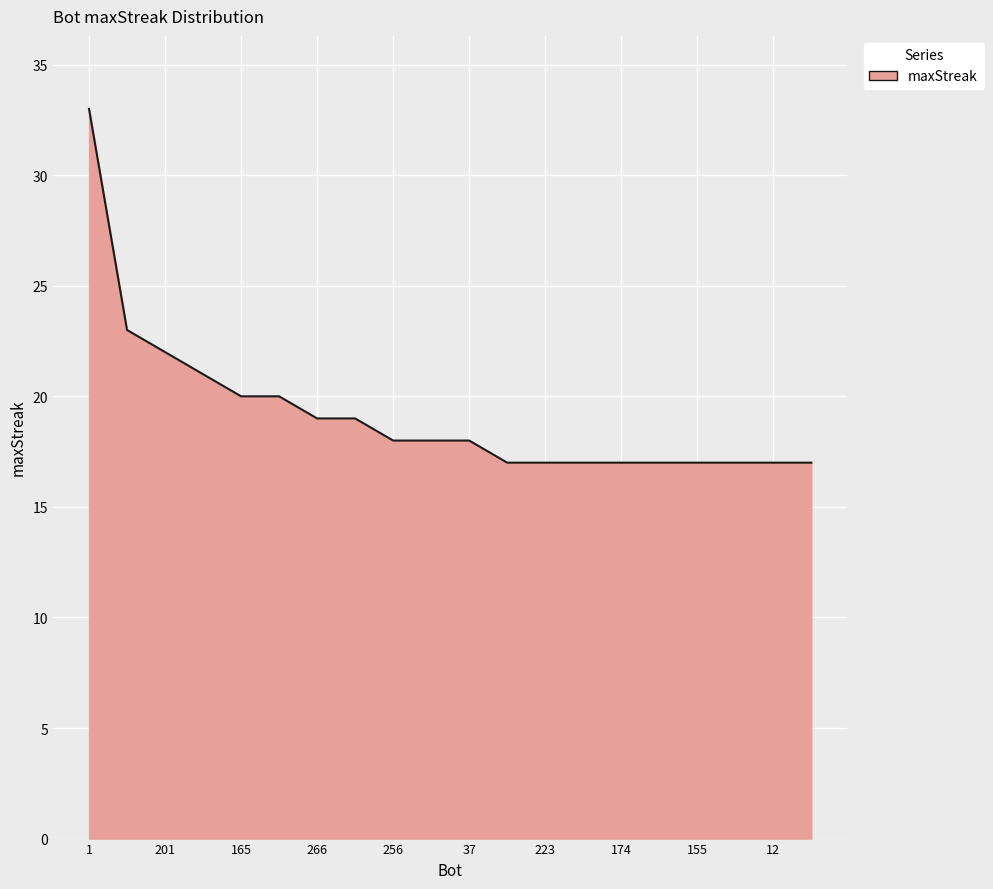

What is the smallest value displayed?

17